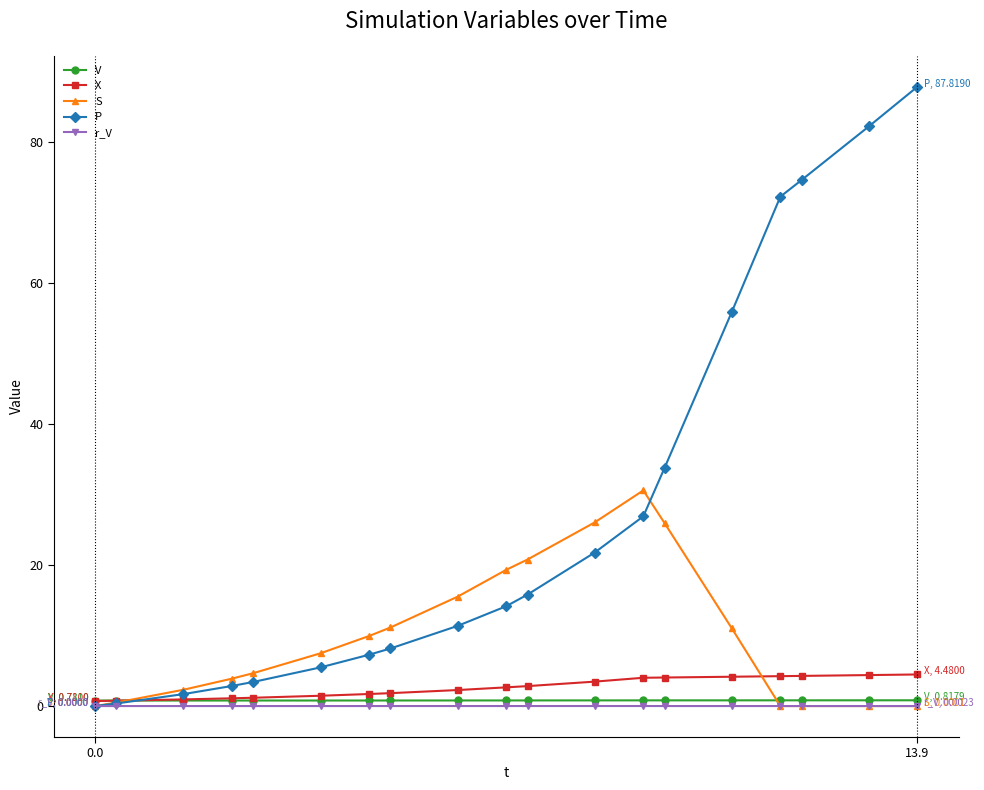

Which series has the largest total across all categories?

P